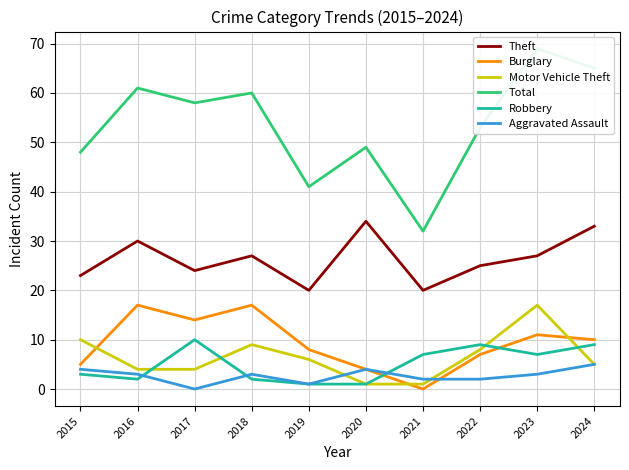

What is the value of the Aggravated Assault point at the 4th from the left?

3